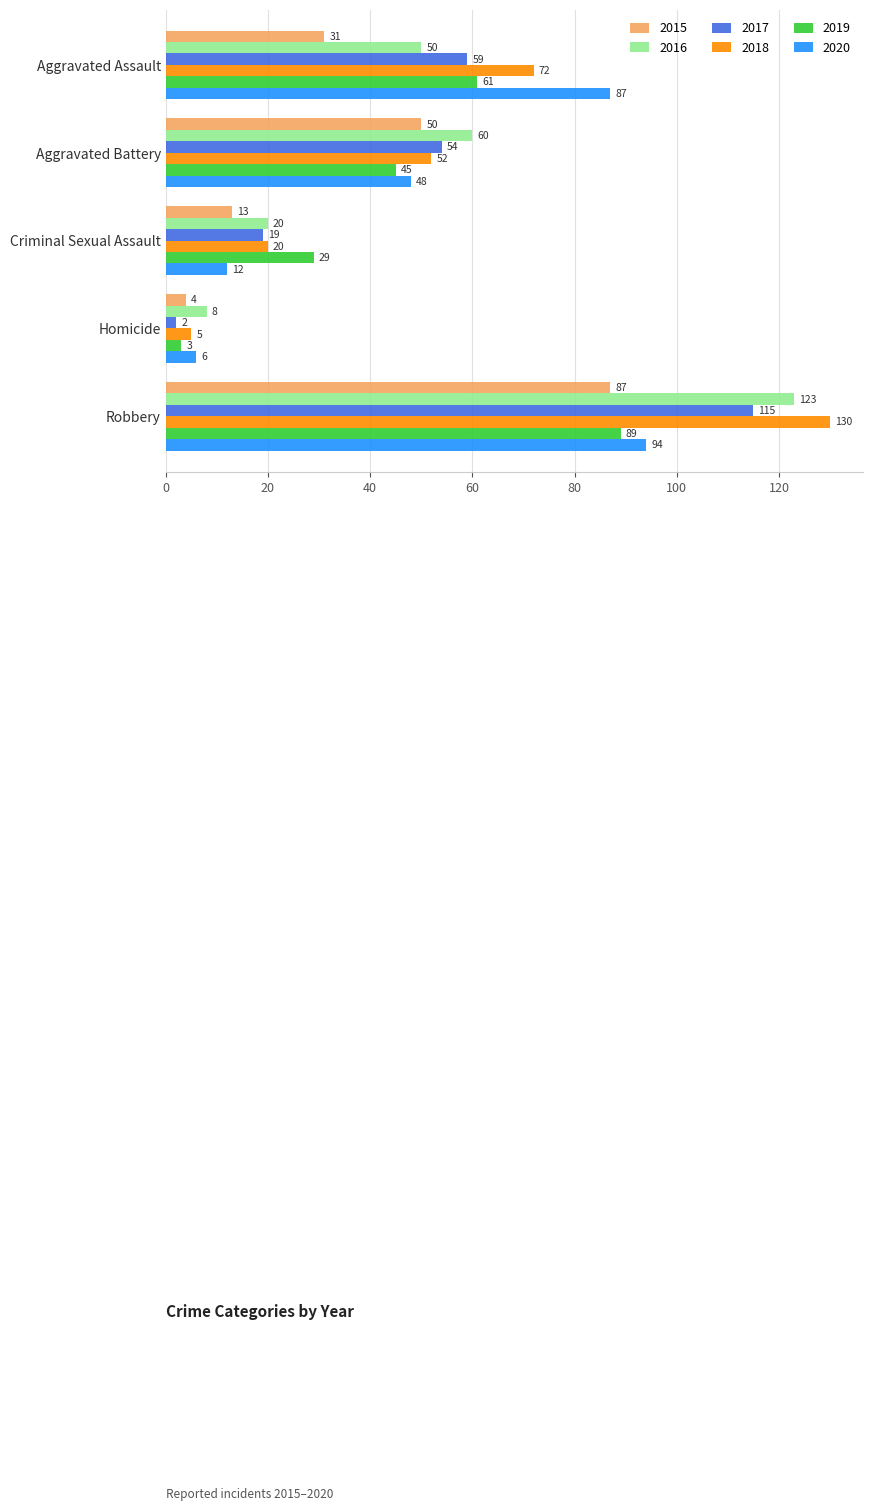

Where is 2016 nearest to the value 65?

Aggravated Battery